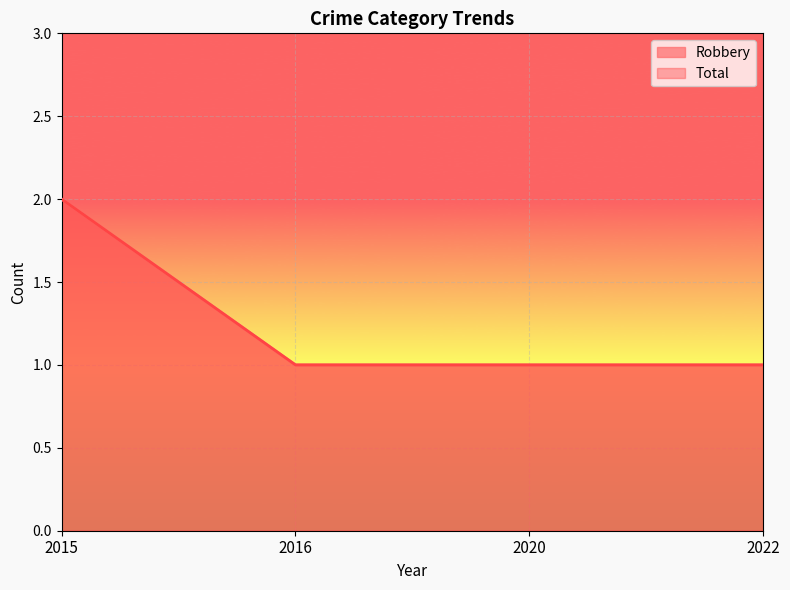

Reading left to right, list all the values displayed in this chart.

Robbery: 2015=2	2016=1	2020=1	2022=1
Total: 2015=2	2016=1	2020=1	2022=1